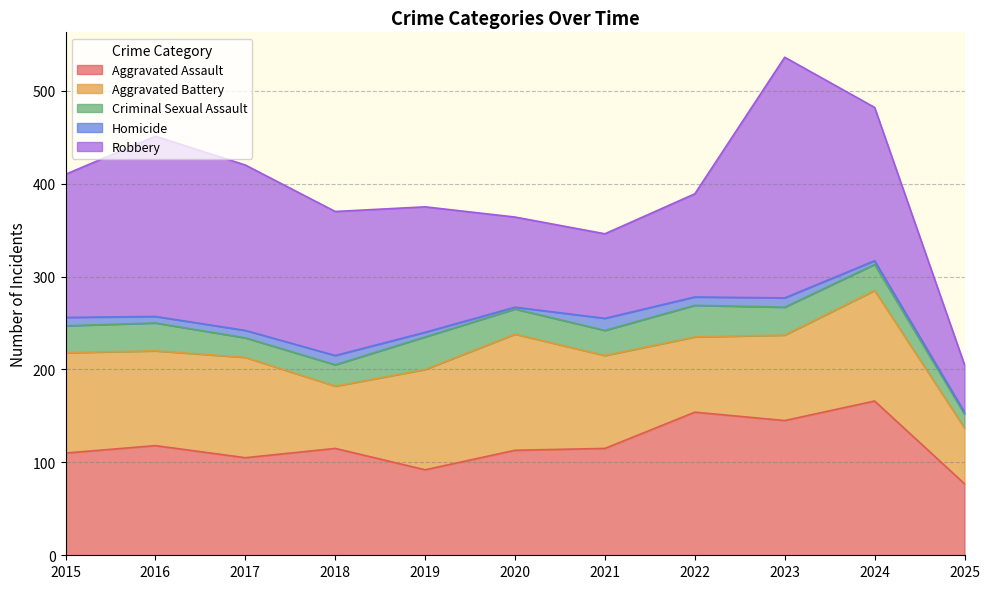

What is the sum of all Aggravated Battery values?

1070